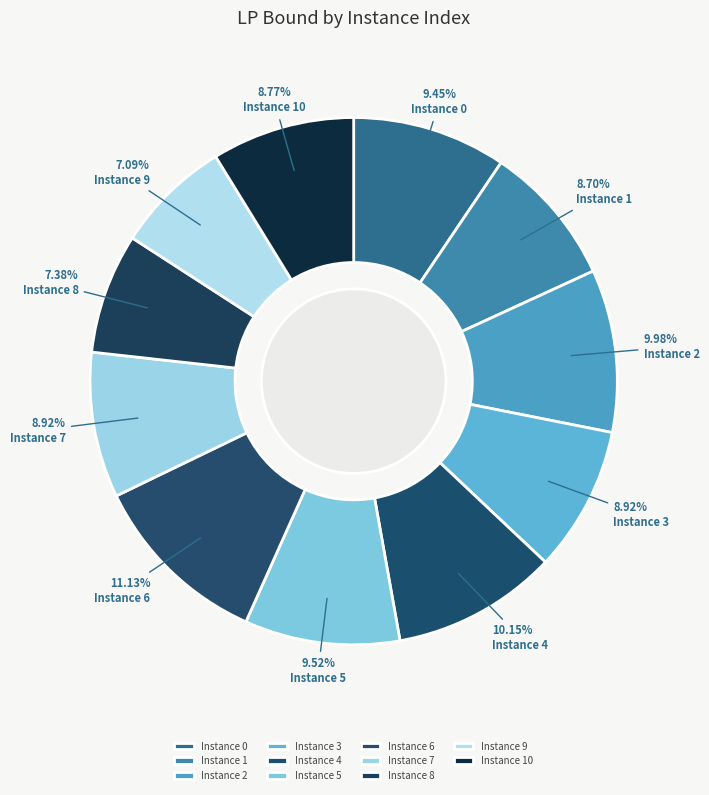

Which category has the biggest portion of the pie?

Instance 6